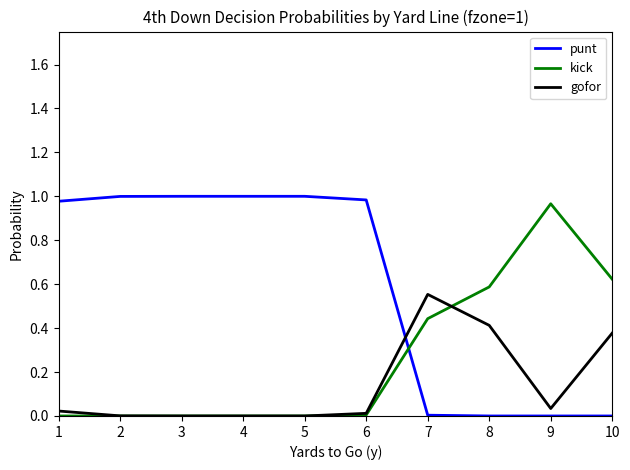

Is it true that kick equals 0.4 at 10?

False